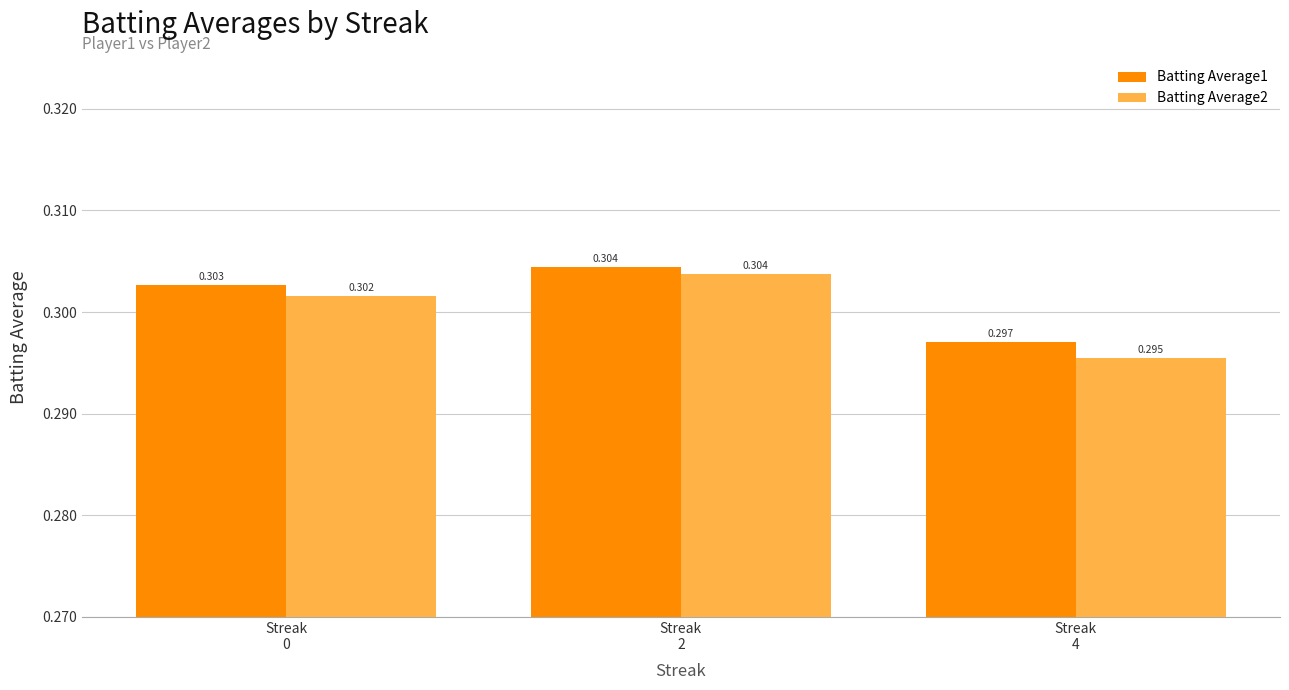

How many distinct data groups are displayed?

2